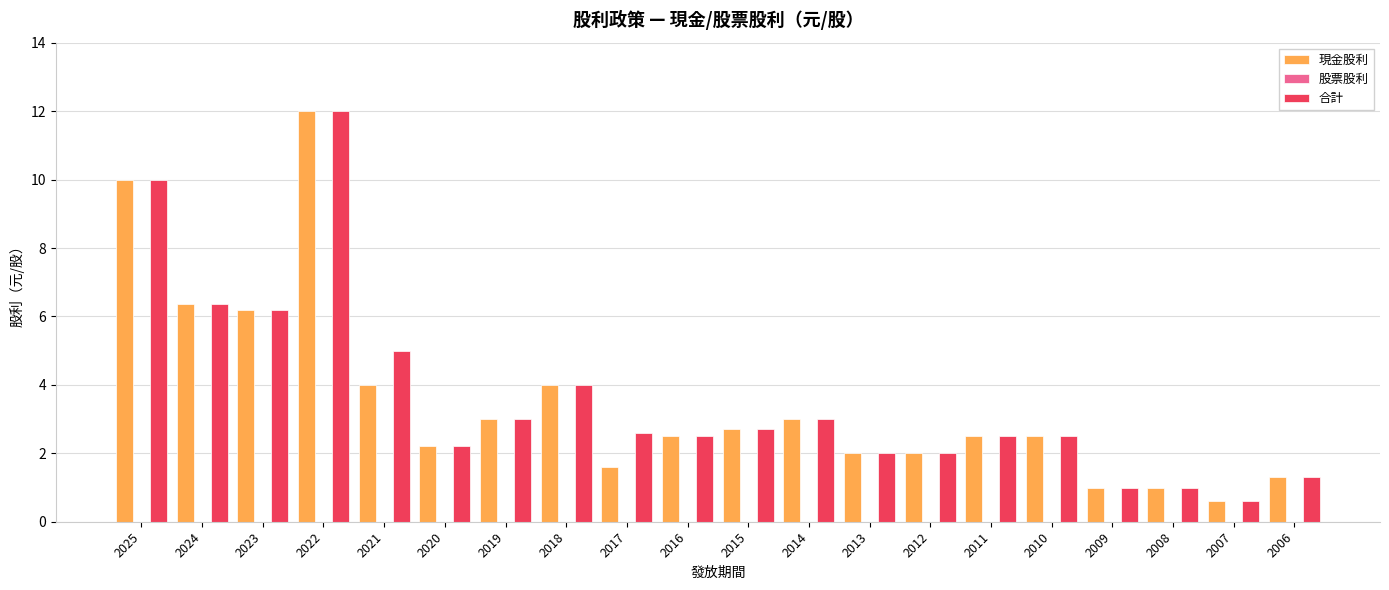

At which category is the sum across all series the highest?

2022